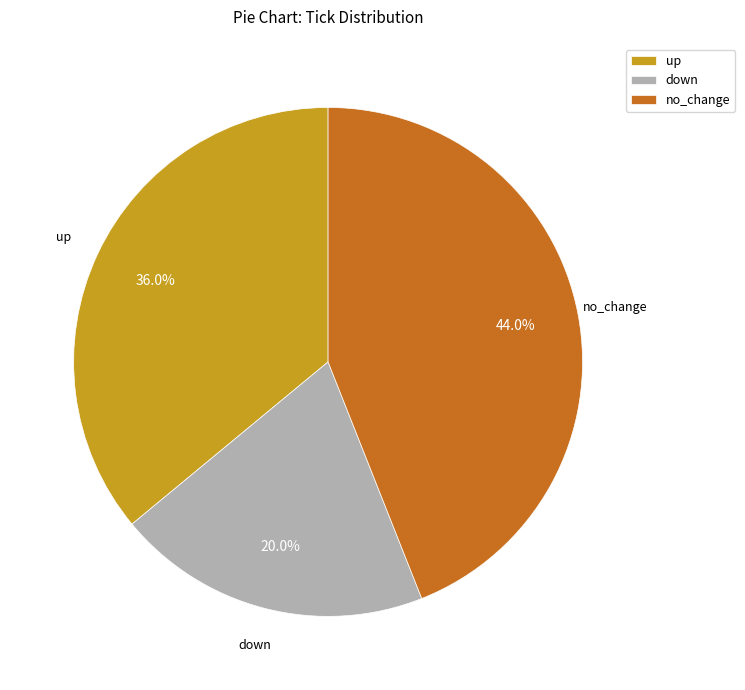

True or false: no_change accounts for 48% of the total.

False